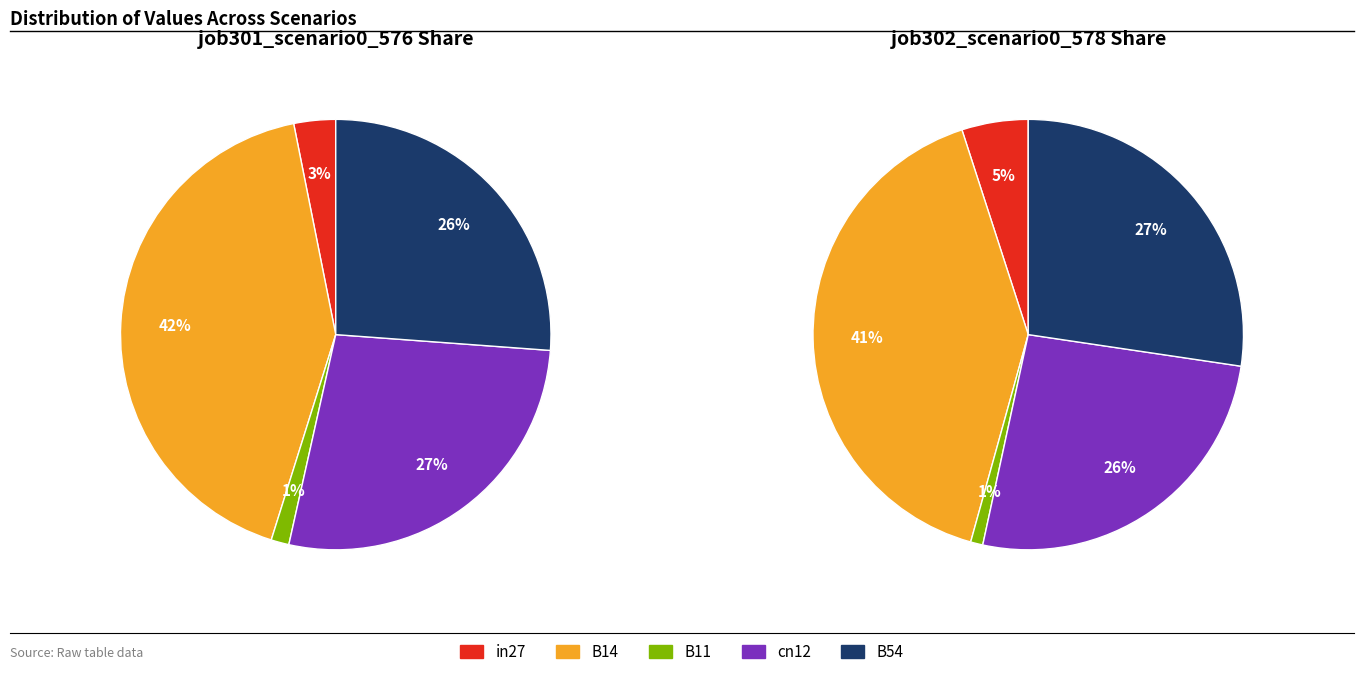

What percentage is the cn12 slice, to the nearest percent?

26%